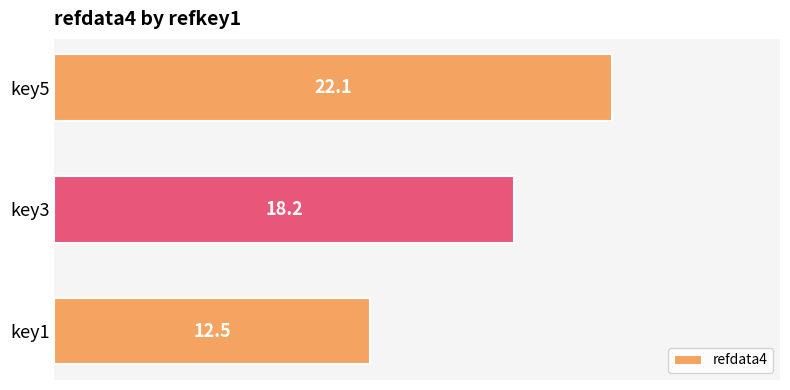

How many data points are above 18?

2